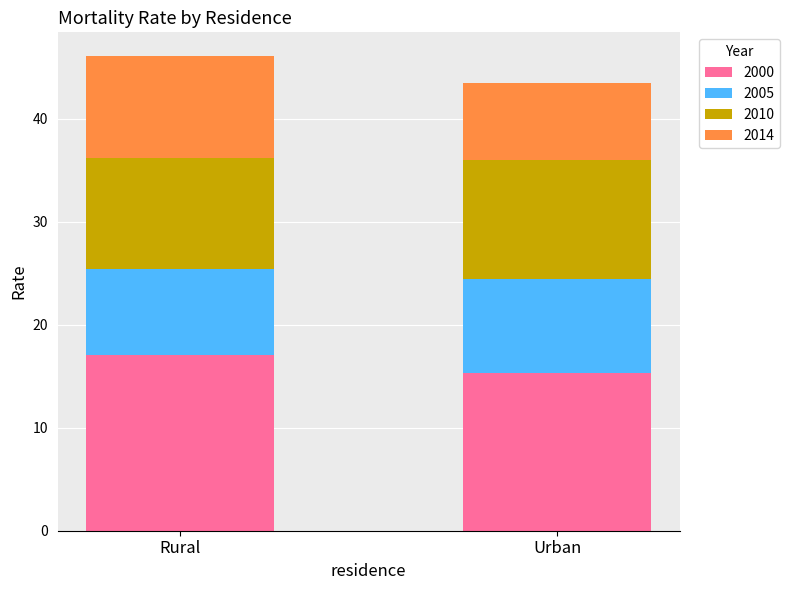

At which label is 2000 closest to 16?

Urban